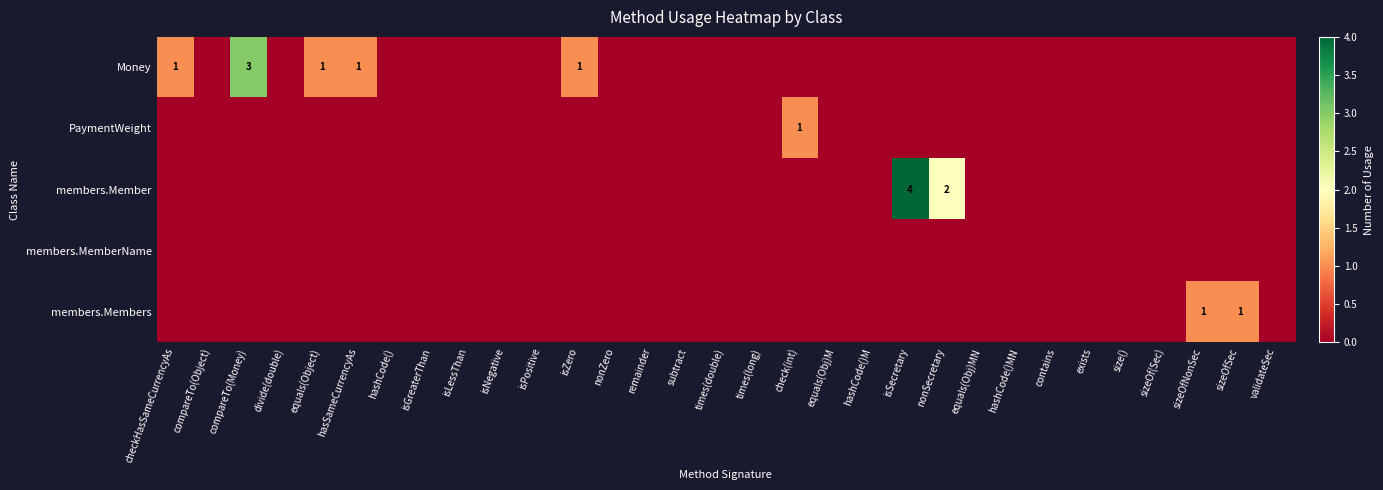

The value of members.Members at sizeOfSec is 1. True or false?

True